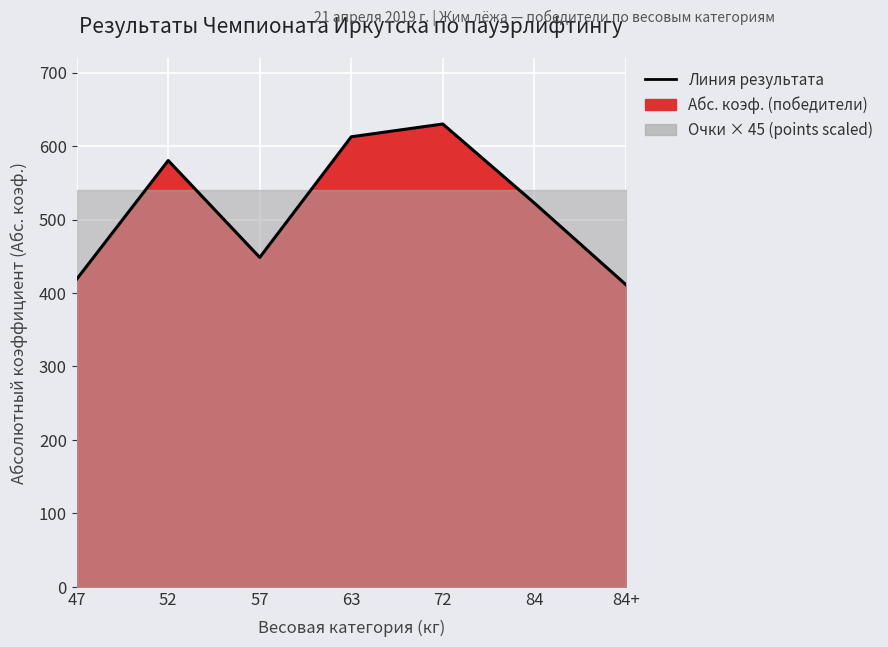

The chart shows a value of 189.8 at 84. True or false?

False